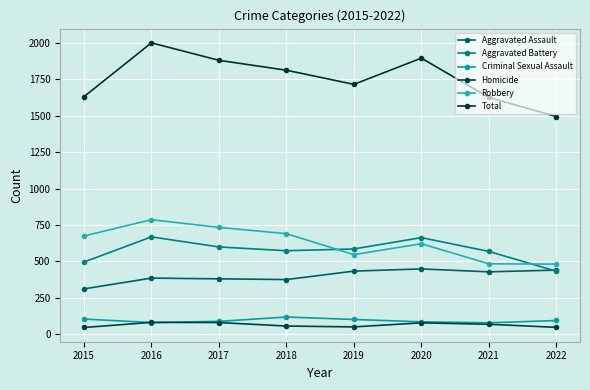

Rank the series by their maximum value, from lowest to highest.

Homicide, Criminal Sexual Assault, Aggravated Assault, Aggravated Battery, Robbery, Total